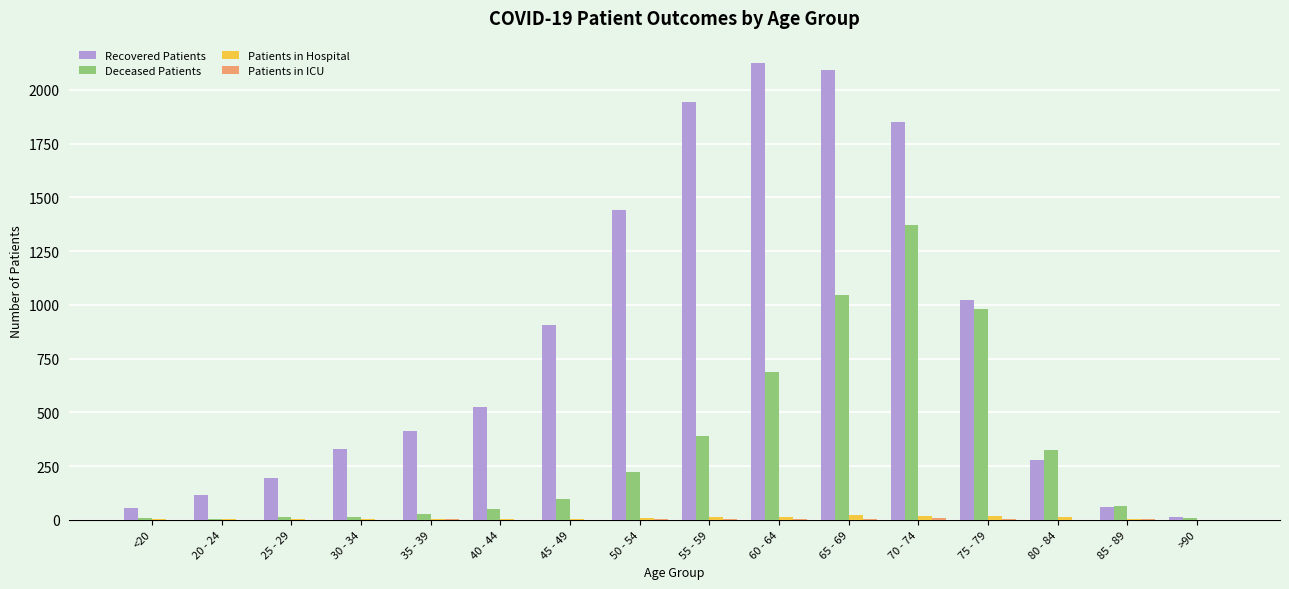

How many categories are shown in the chart?

16